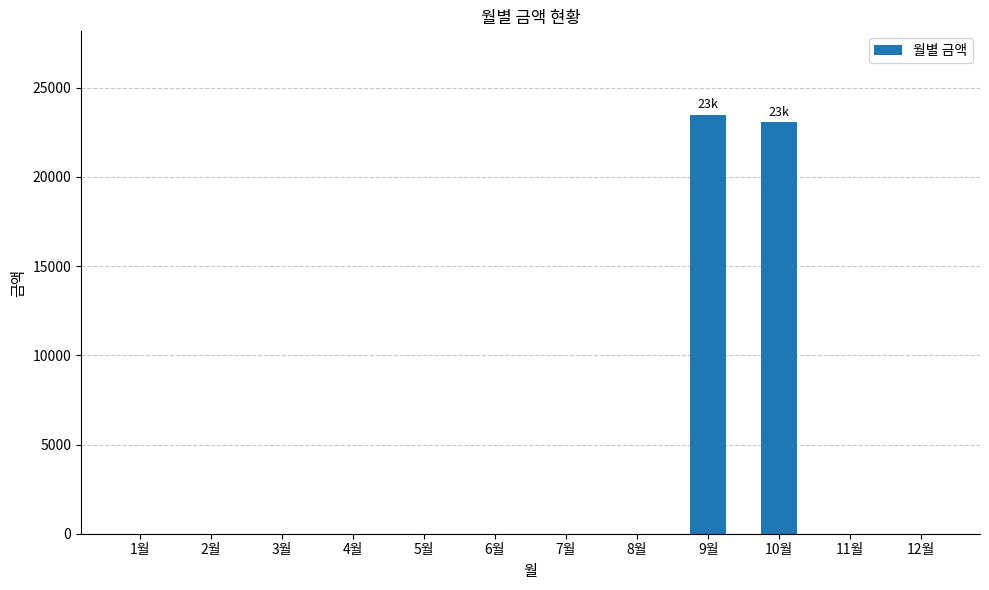

What is the average value?

3878